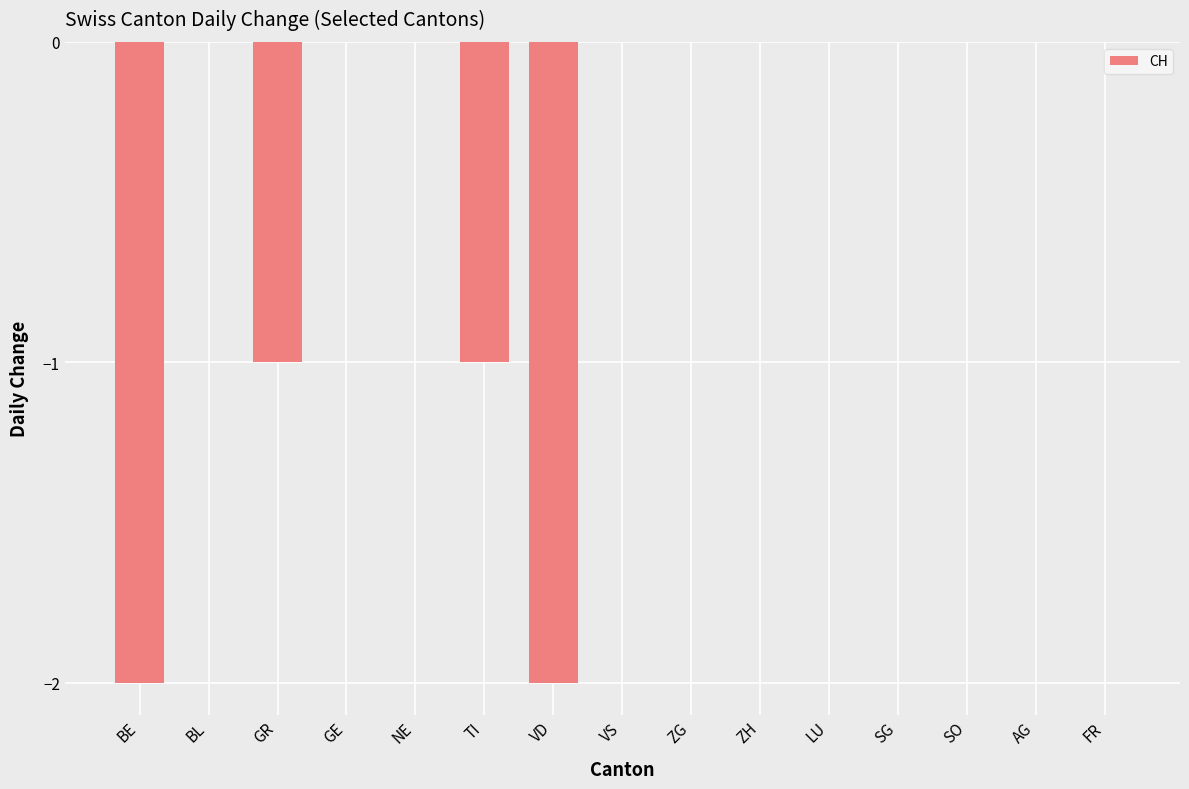

Between VD and TI, which is larger?

TI